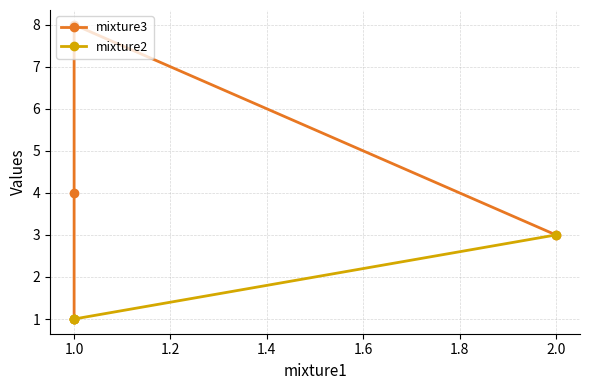

Count the mixture3 values in the range 3 to 8.

3